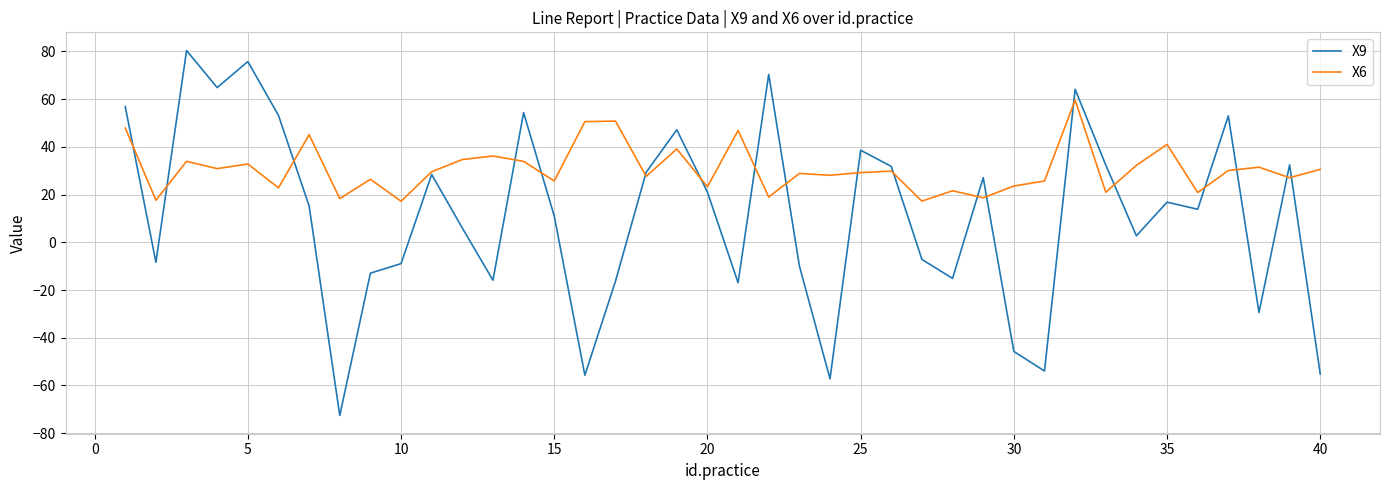

Which series has the largest total across all categories?

X6